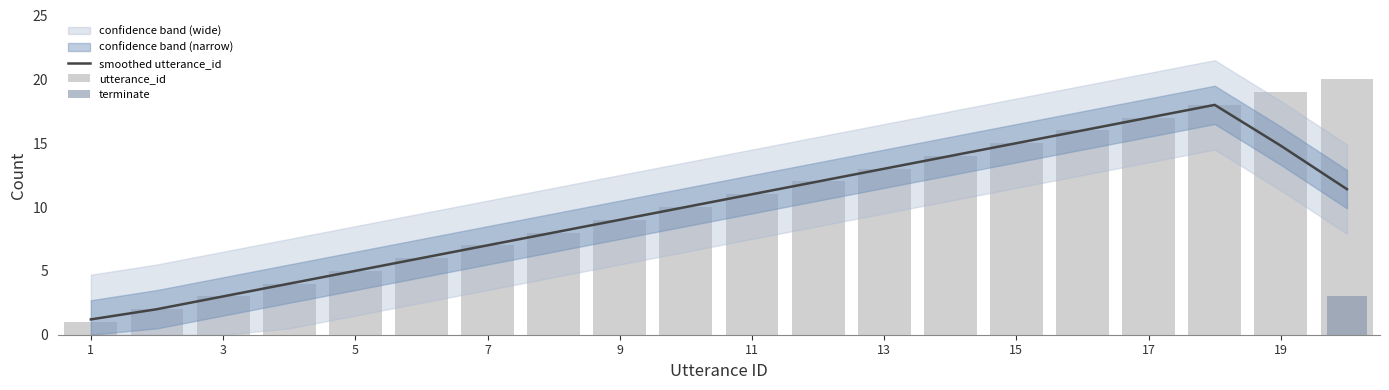

How many data points in smoothed utterance_id are above 11?

9